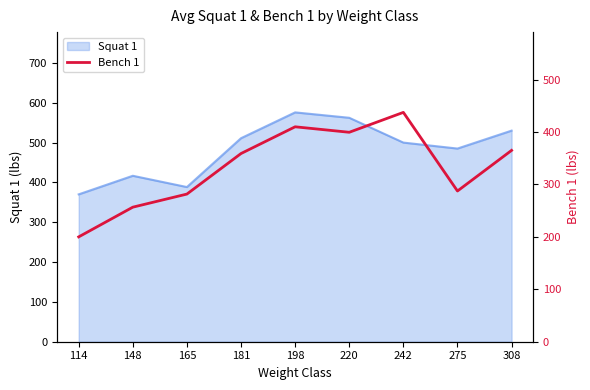

At which label is Squat 1 closest to 472?

275